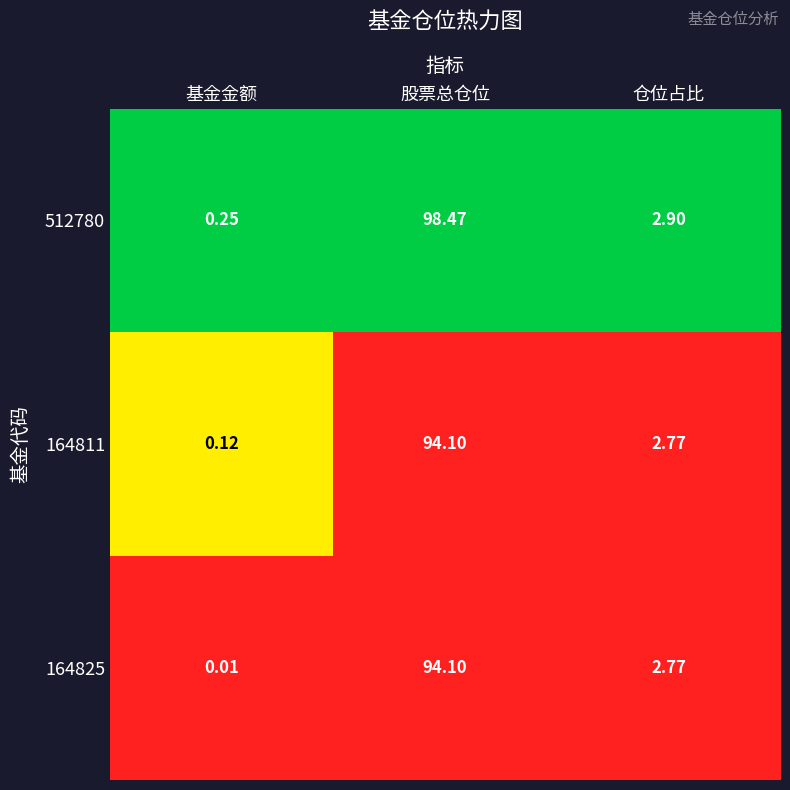

At which category is the sum across all series the highest?

股票总仓位